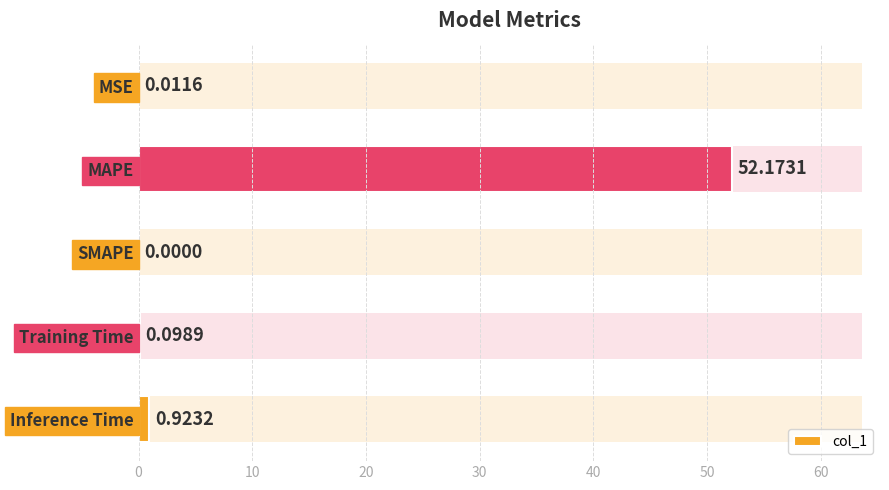

The value at Training Time is 0.0. True or false?

False